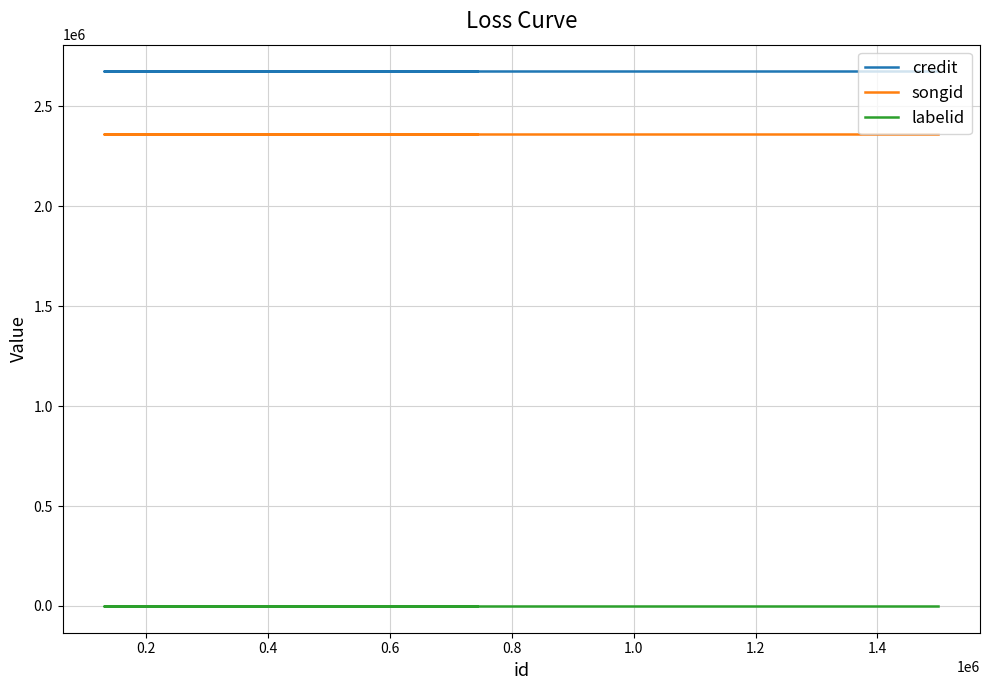

True or false: songid and labelid cross at least once.

False